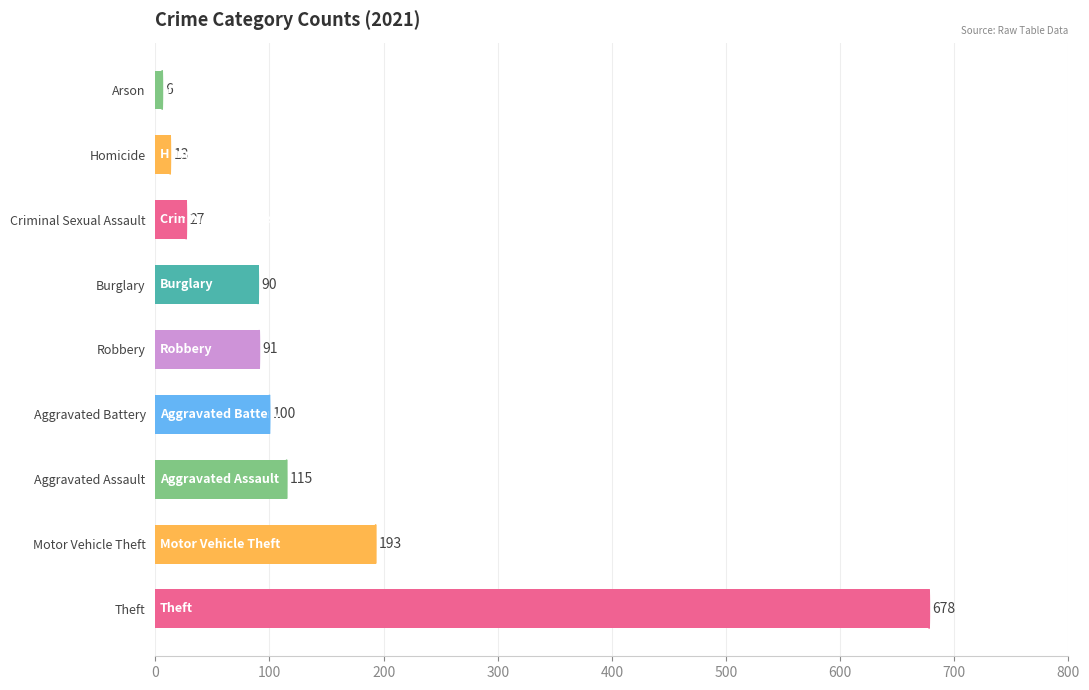

Between Criminal Sexual Assault and Aggravated Assault, which is larger?

Aggravated Assault